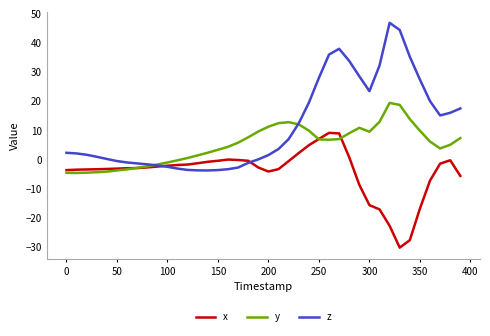

Which series has the largest range (max minus min)?

z